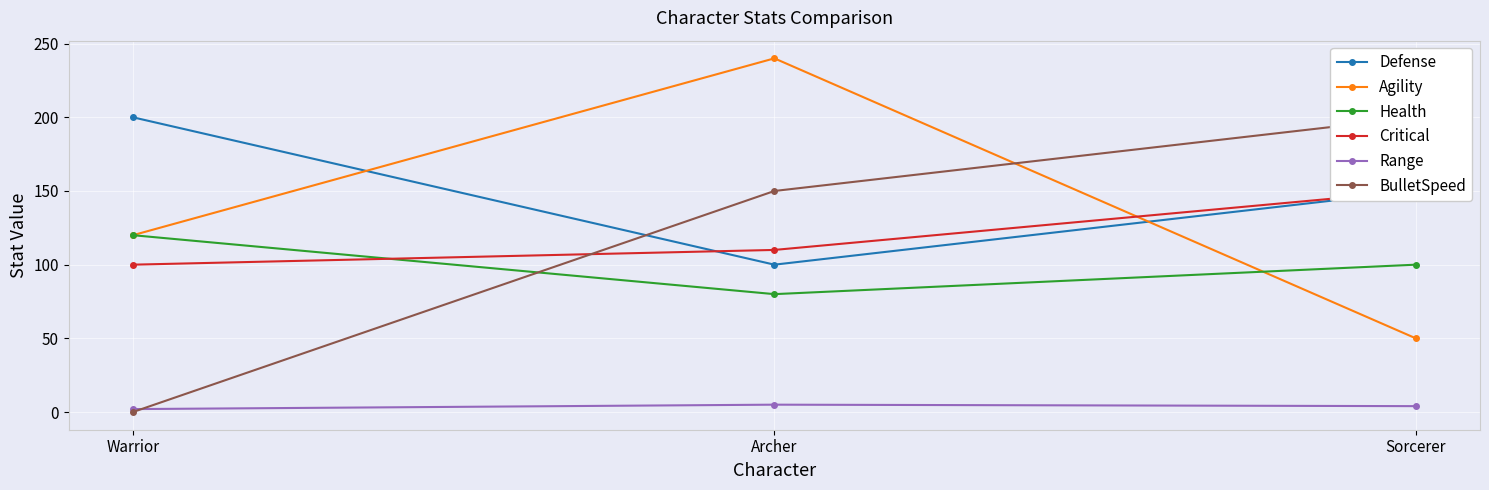

What is the greatest value displayed?

240